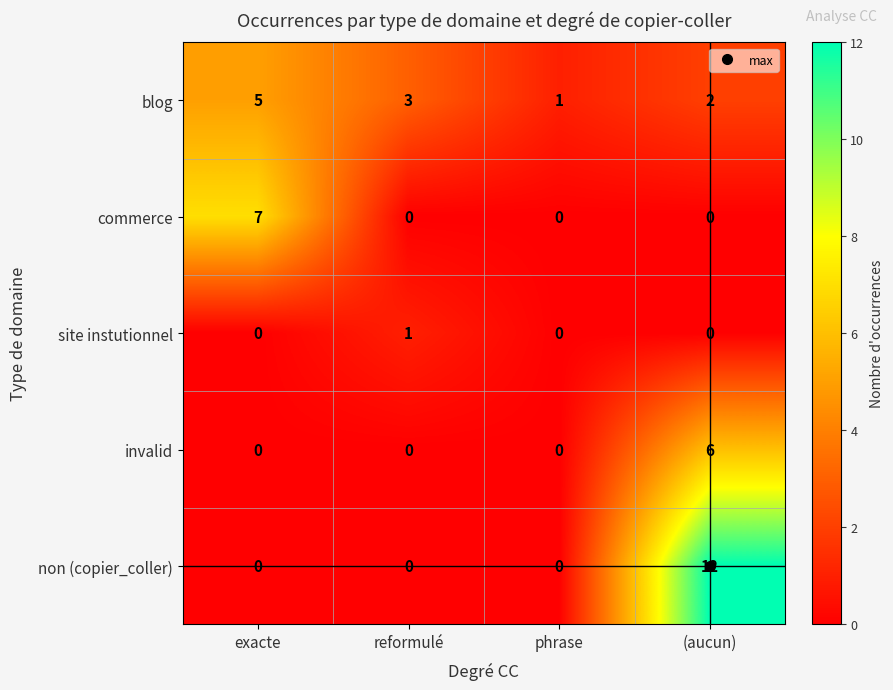

Between reformulé and (aucun), which series saw the biggest shift?

non (copier_coller)